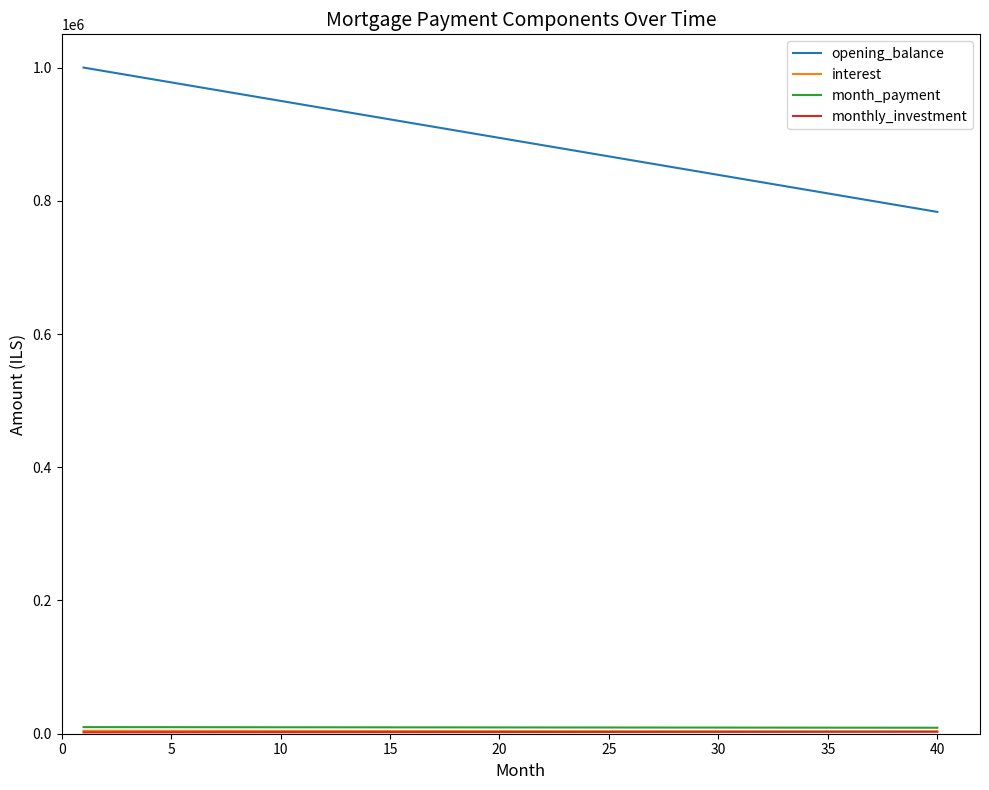

Which series has the largest range (max minus min)?

opening_balance